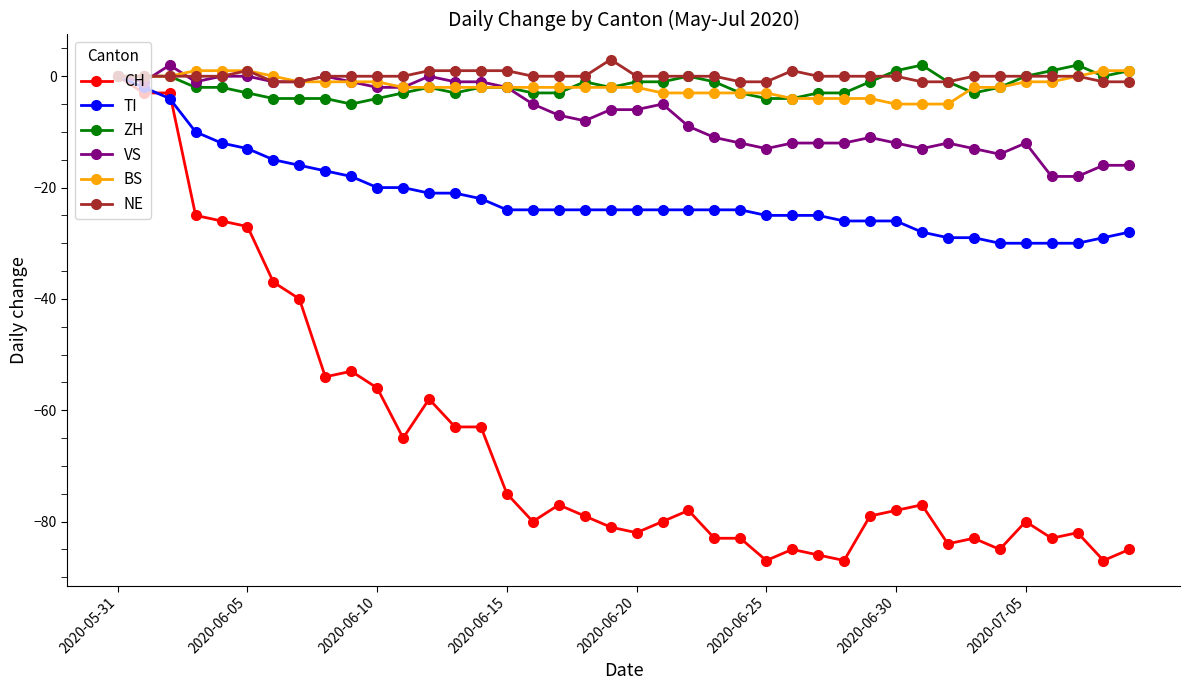

What is the highest value of the NE series?

3